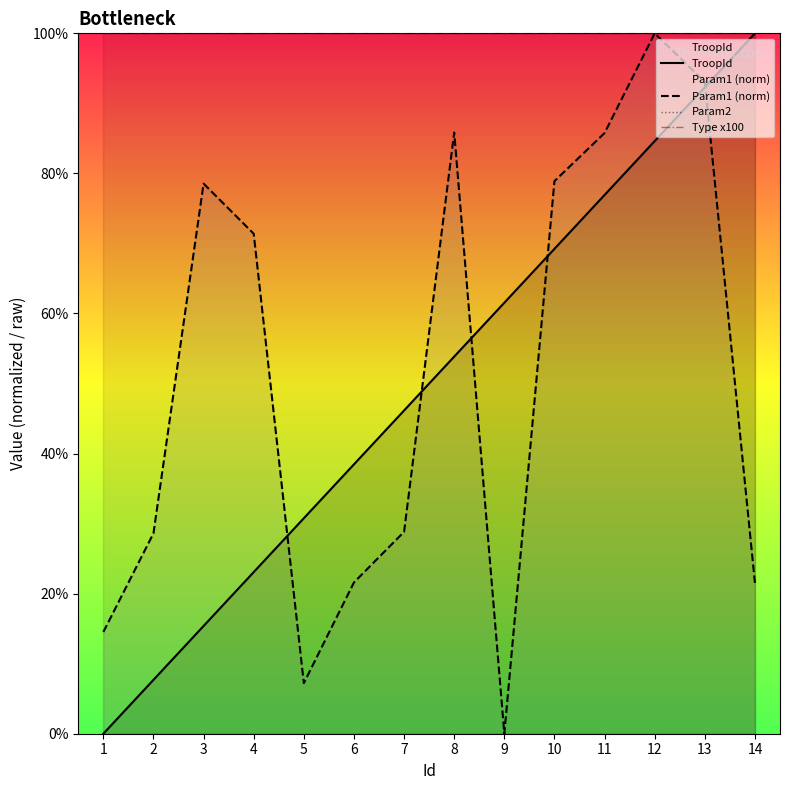

Where is Param2 nearest to the value 100?

1